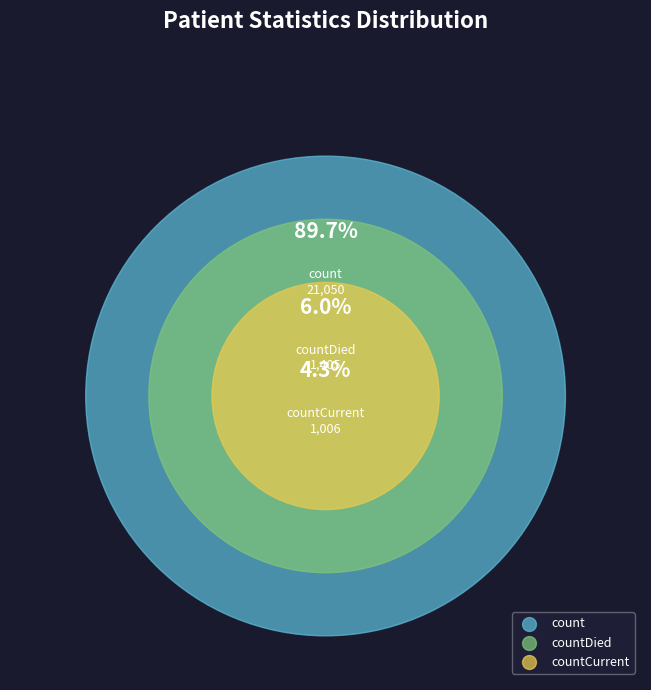

How many slices are in this pie chart?

3